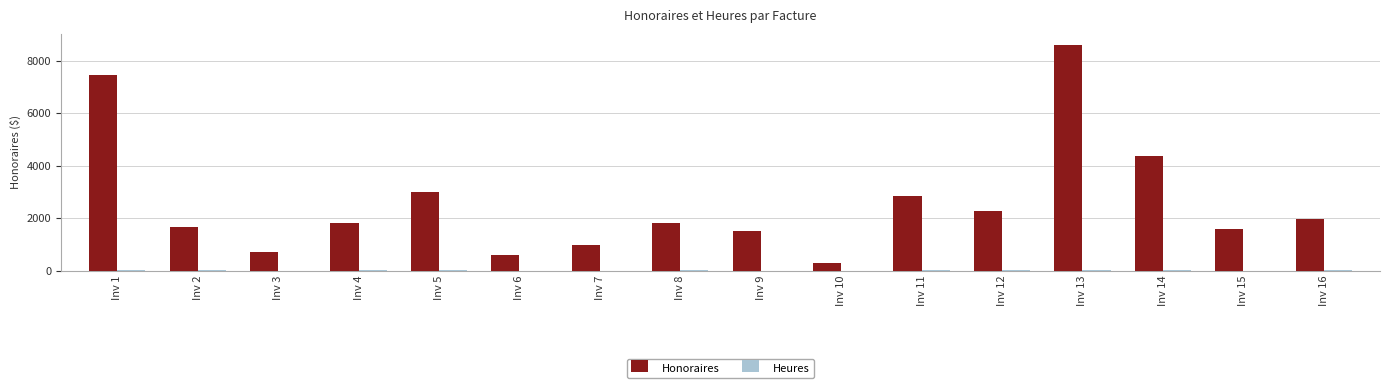

What is the maximum value shown in the chart?

8600.0